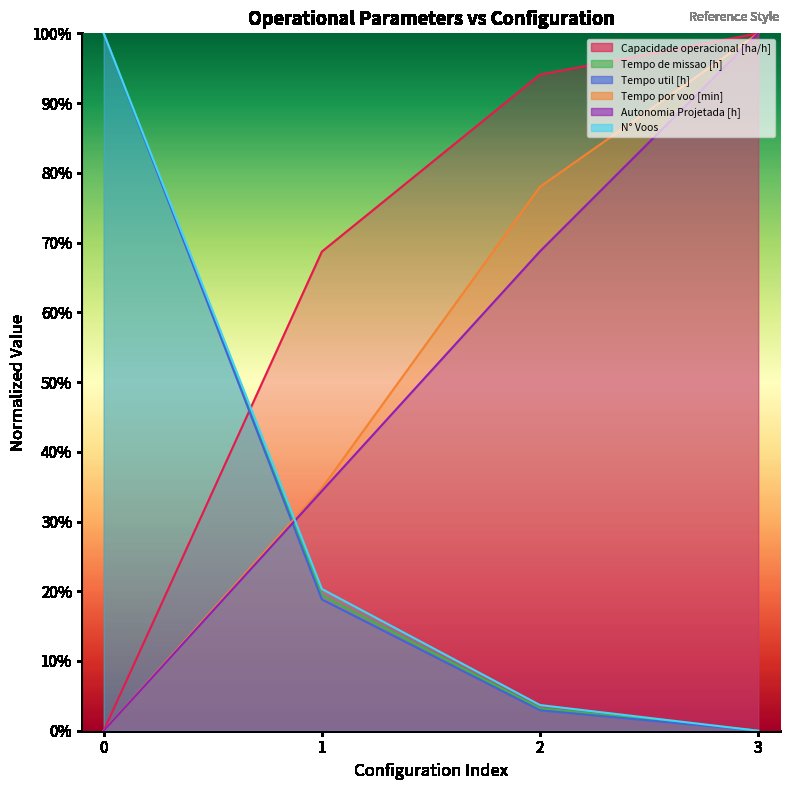

How many data points does each series have?

4